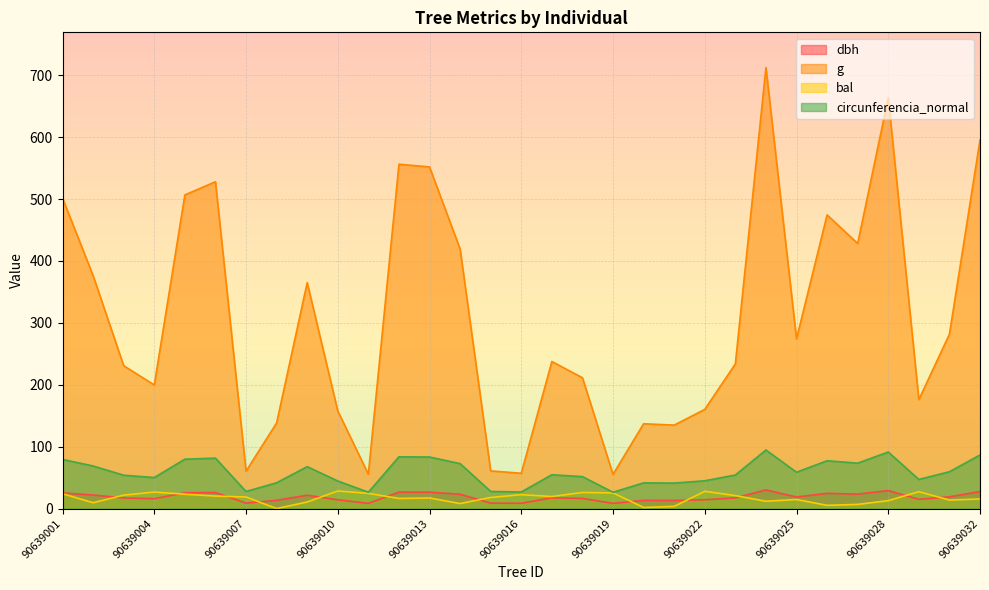

The dbh series shows 8.8 at 90639015. True or false?

True